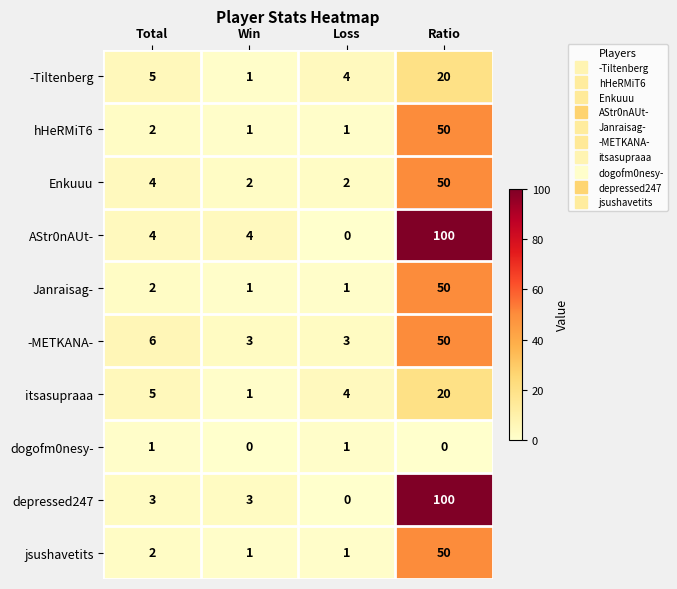

What is the difference between the maximum and second lowest values in the itsasupraaa series?

16